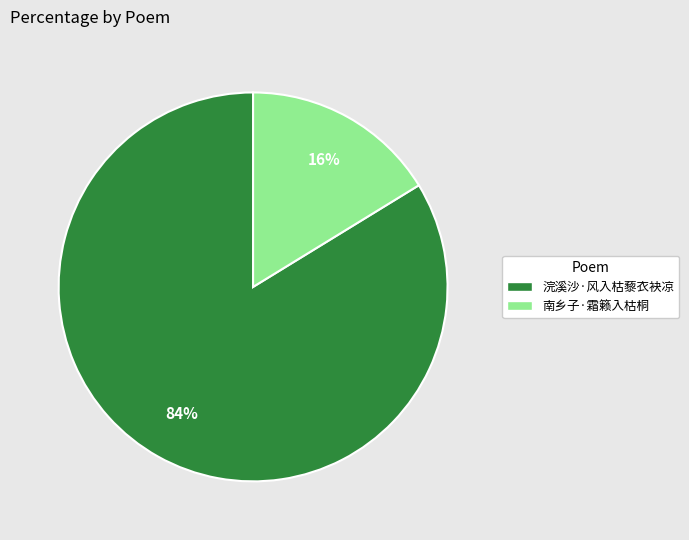

Which slice is the smallest?

南乡子·霜籁入枯桐